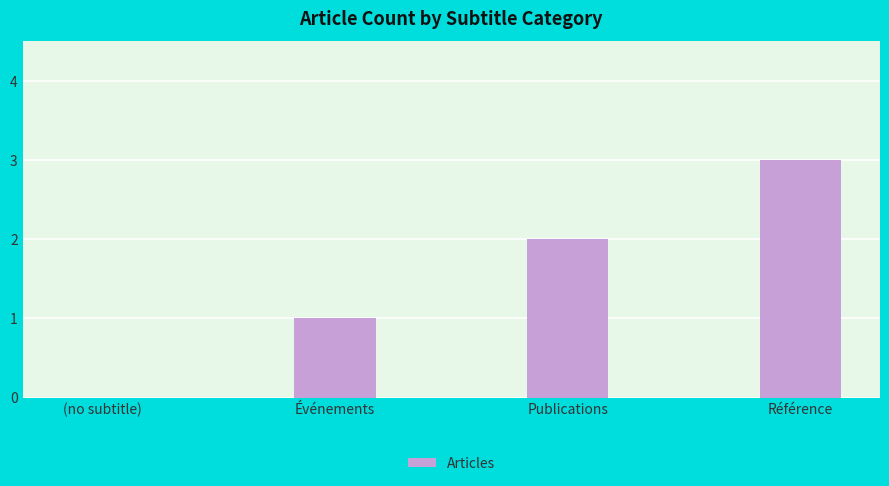

What is the change in value from Événements to Publications?

+1